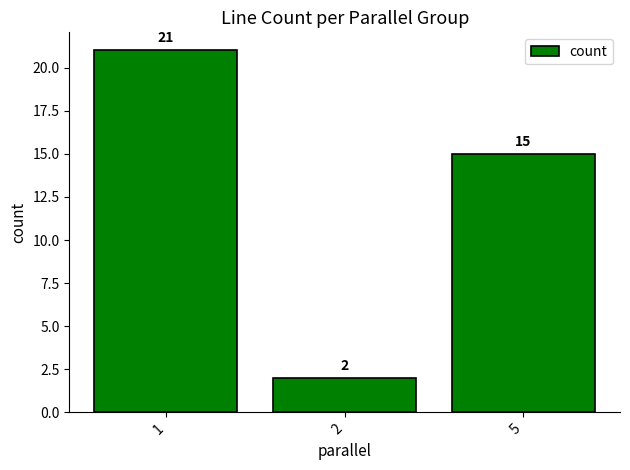

What is the change in value from 1 to 2?

-19